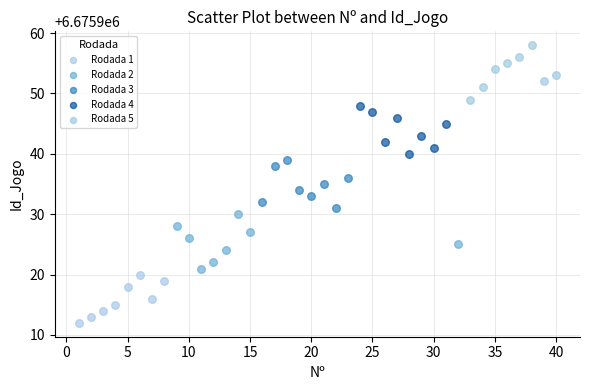

Which series reaches the maximum Y coordinate?

Rodada 5